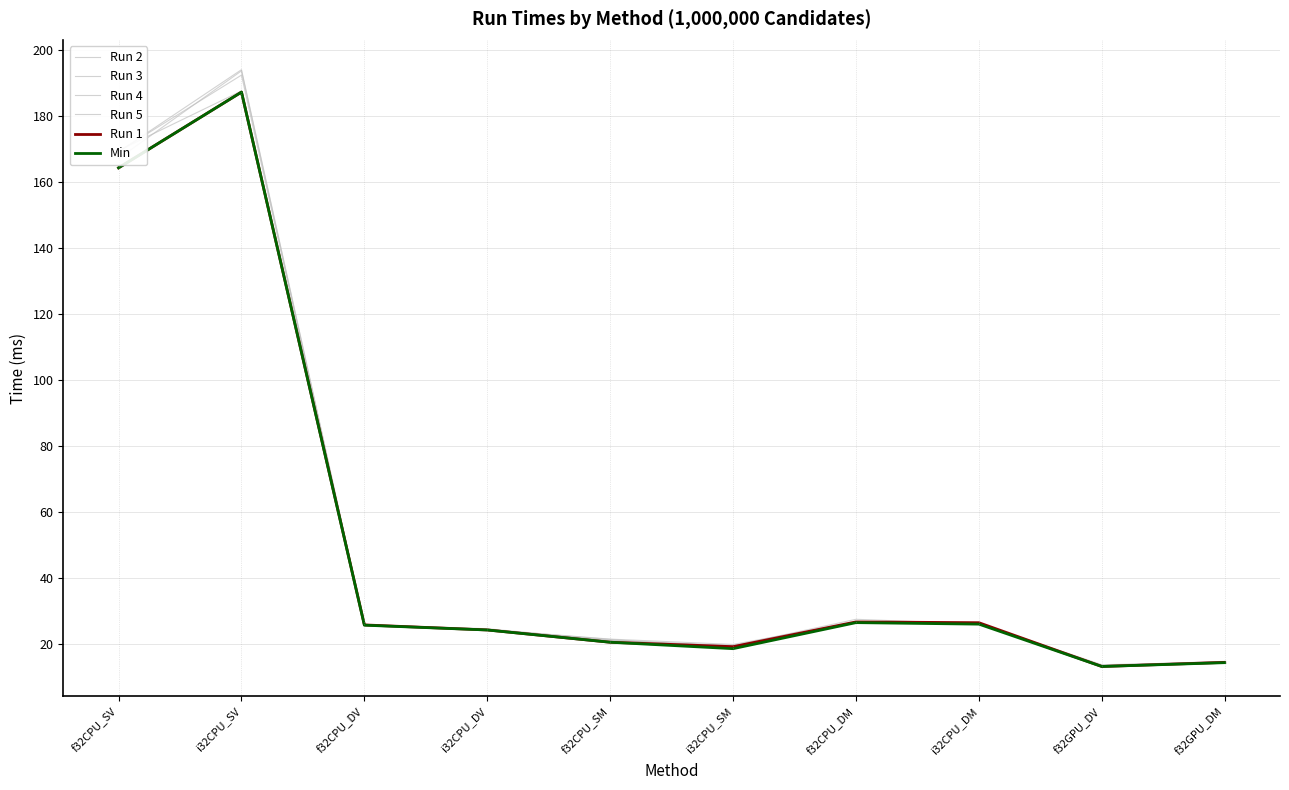

Does the chart have visible grid lines?

Yes